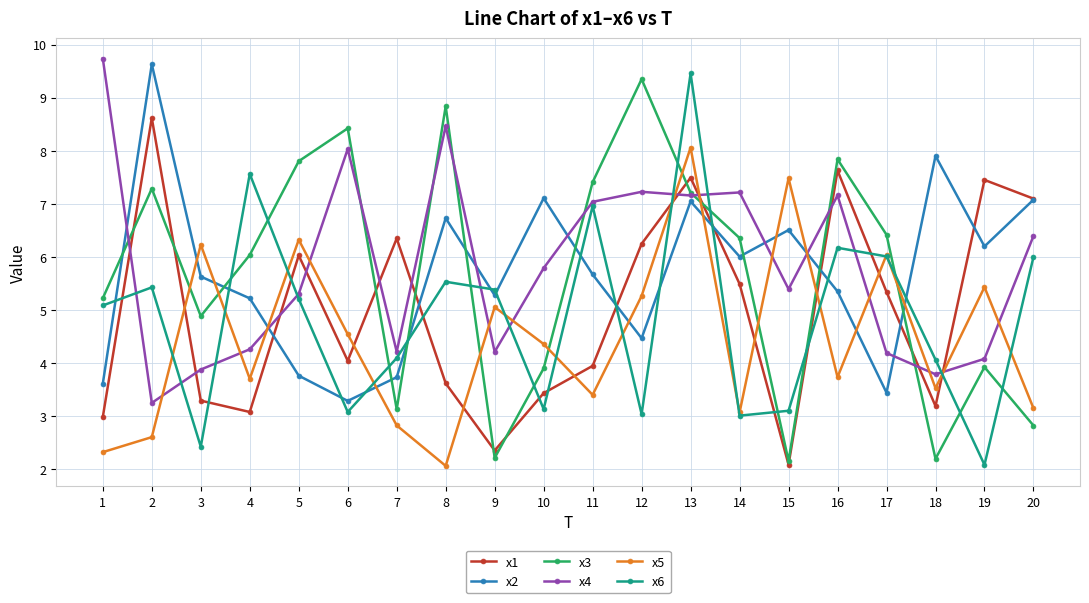

Is it true that x4 equals 8.0 at 6?

True